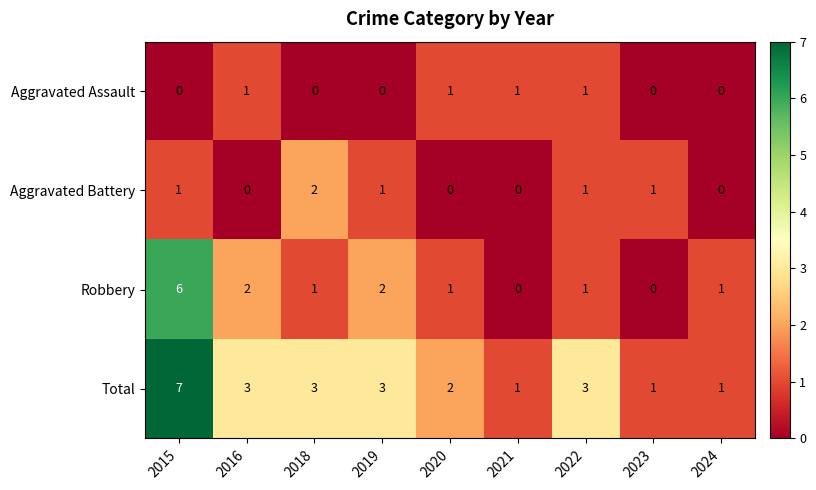

What is the difference between the maximum and second lowest values in the Total series?

6